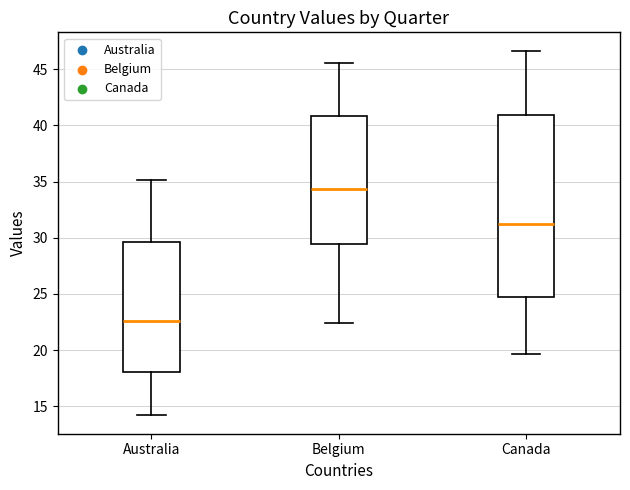

Reading left to right, transcribe this box plot: for each box, give where its median line is, the range the box spans, and where its two whiskers end, as read against the y-axis. The values are not printed on the chart, so give them approximately, as read against the axis.

Australia: median 22.5, box 18.0 to 29.5, whiskers 14.0 to 35.0
Belgium: median 34.5, box 29.5 to 41.0, whiskers 22.5 to 45.5
Canada: median 31.0, box 24.5 to 41.0, whiskers 19.5 to 46.5